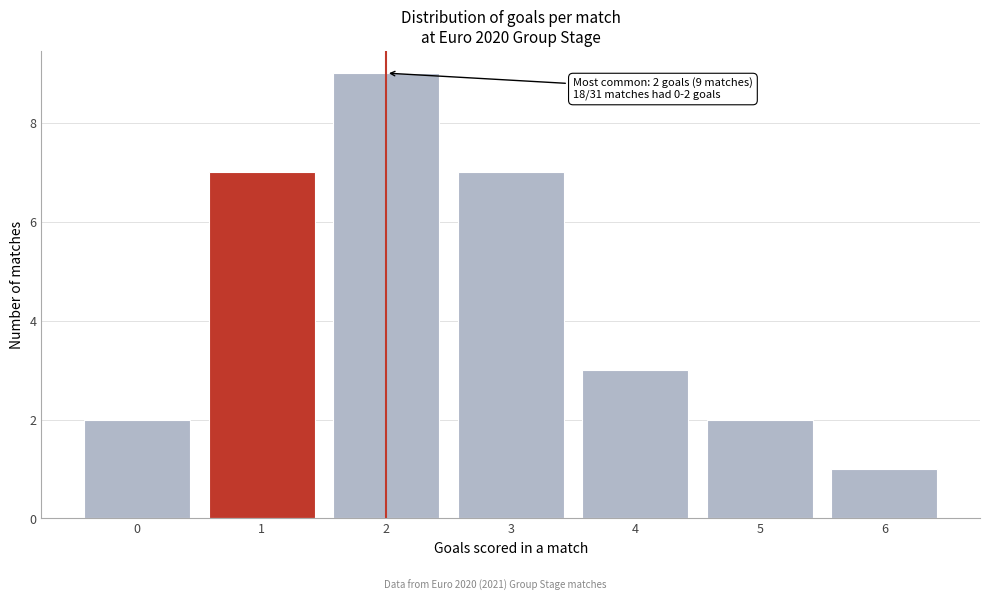

Reading left to right, transcribe all the data shown in this chart.

2	7	9	7	3	2	1